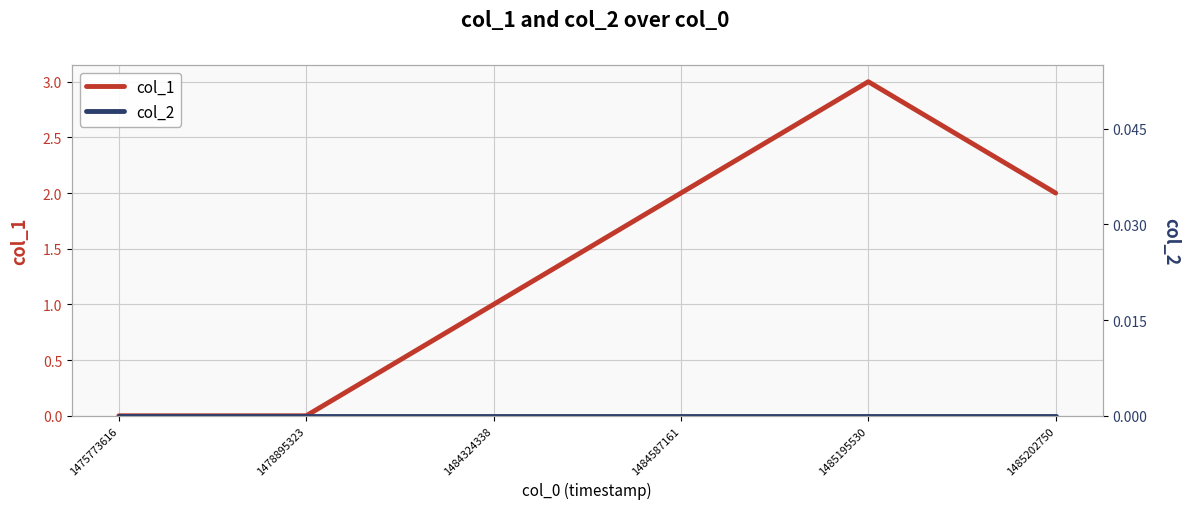

Which series changed the most between 1478895323 and 1484324338?

col_1